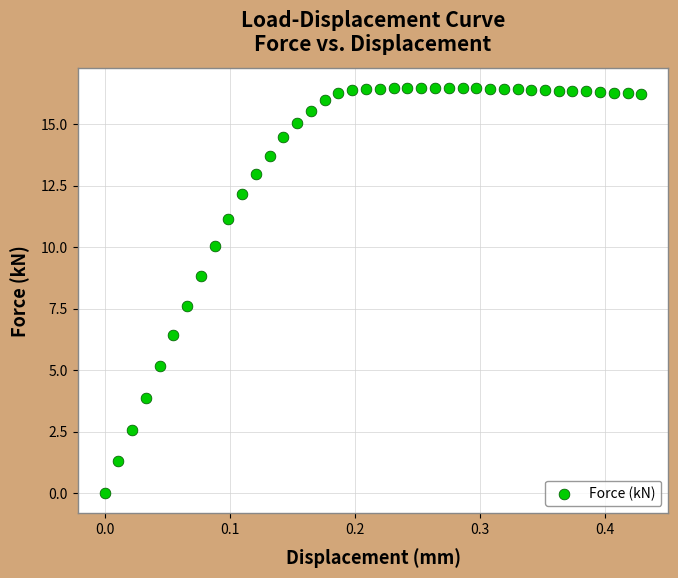

What is the range of X values (max minus min)?

0.4